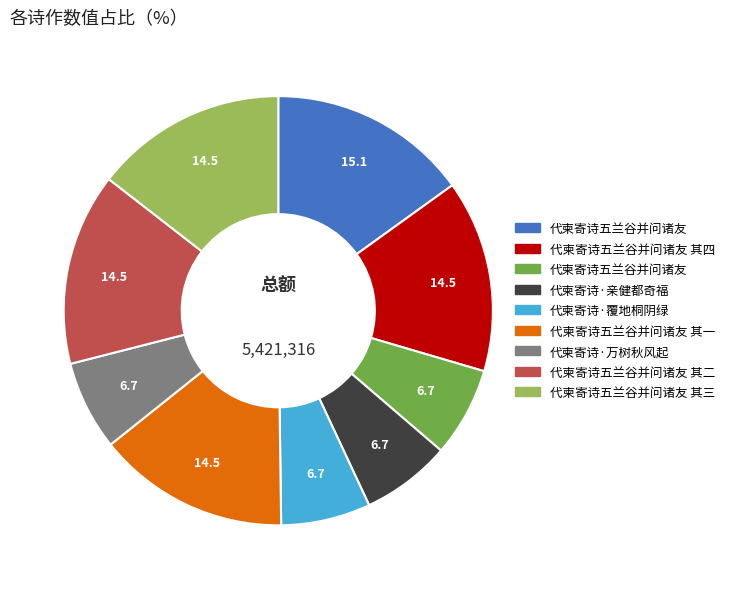

Is there a majority slice in this chart?

No